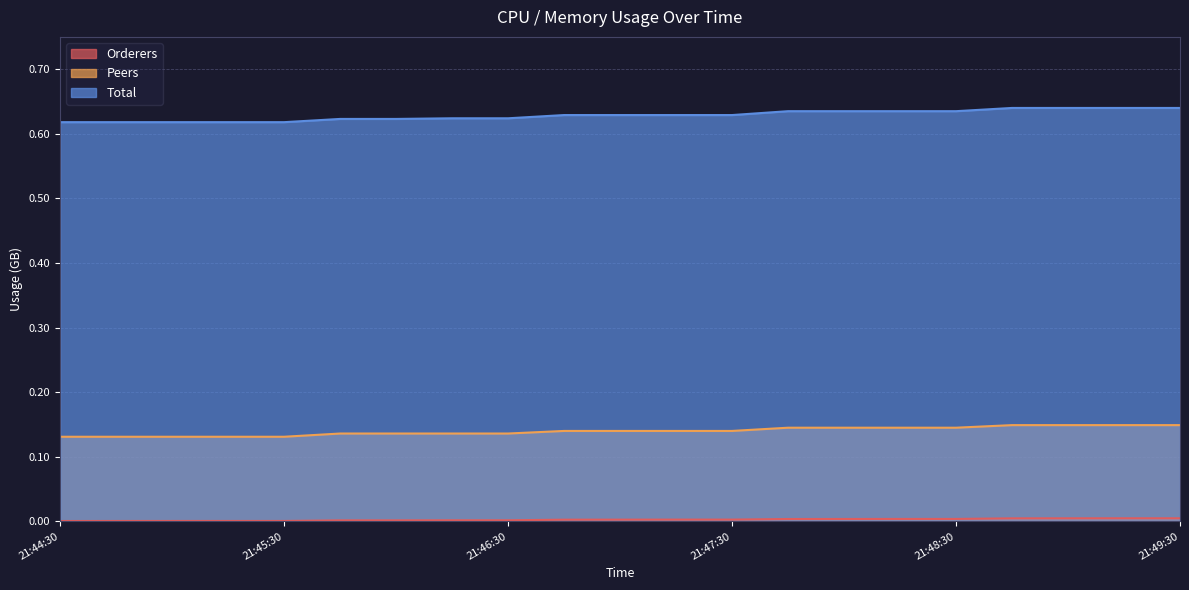

What are all the series names shown in the legend?

Orderers, Peers, Total